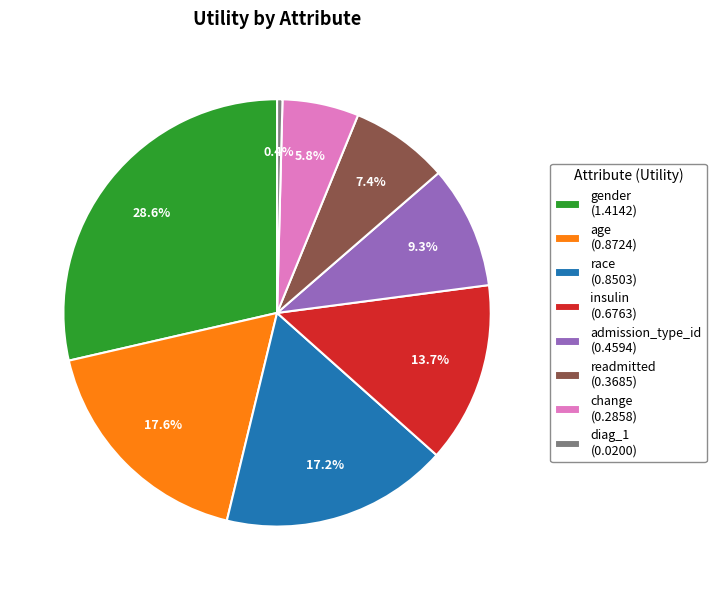

How many segments does this pie chart have?

8